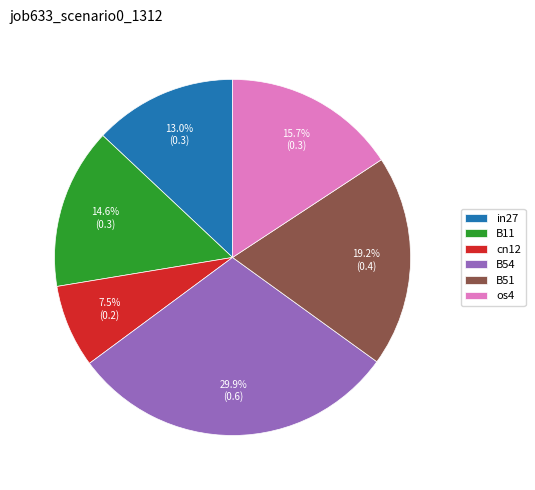

True or false: B54 accounts for 30% of the total.

True